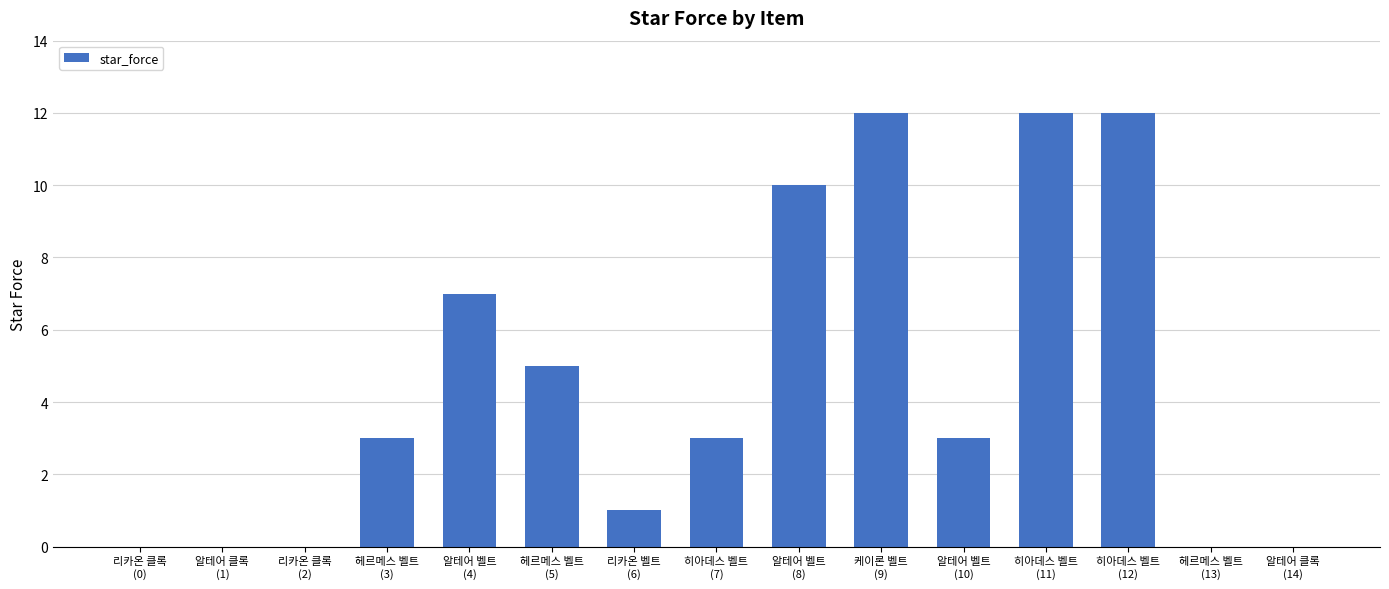

How many series are shown in this chart?

1